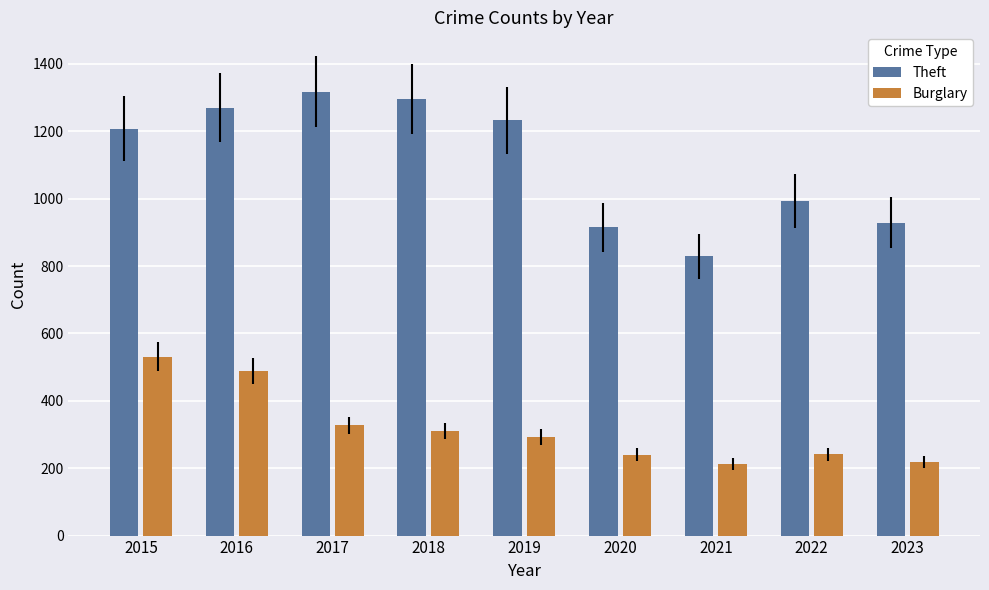

What is the minimum value shown in the chart?

212